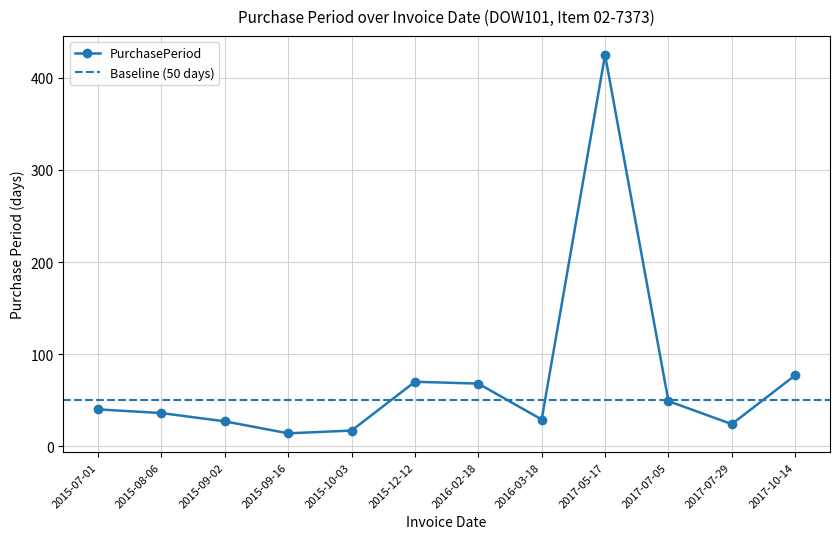

Reading right to left, transcribe all the data shown in this chart.

77	24	49	425	29	68	70	17	14	27	36	40